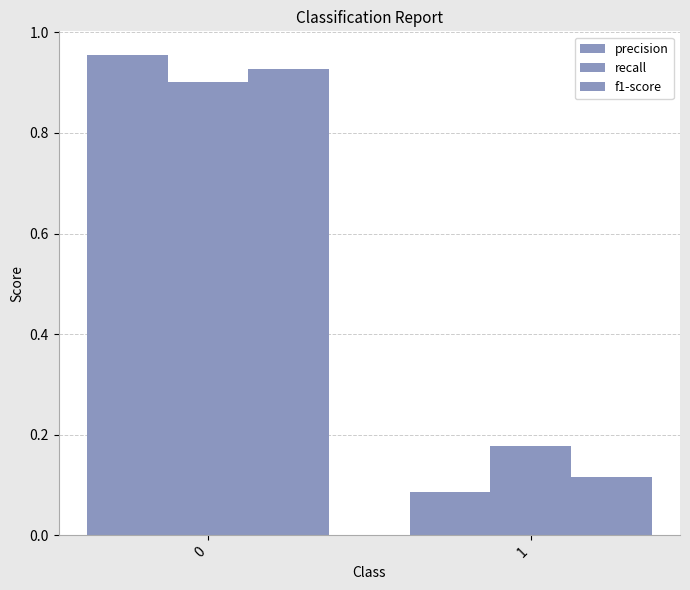

Are the bars grouped side by side (vs. stacked)?

Yes